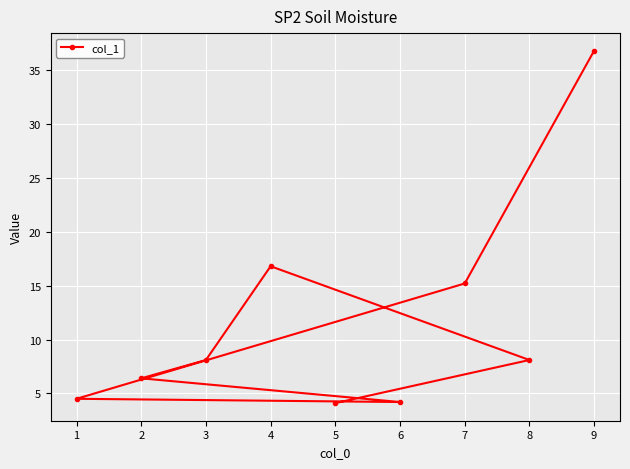

Where is the data nearest to the value 20?

4